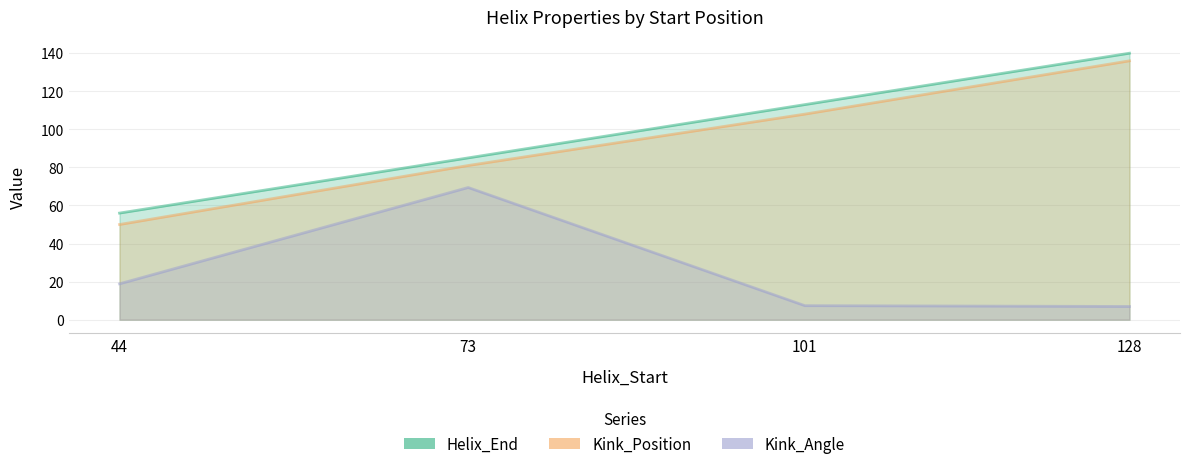

True or false: Kink_Position and Kink_Angle cross at least once.

False